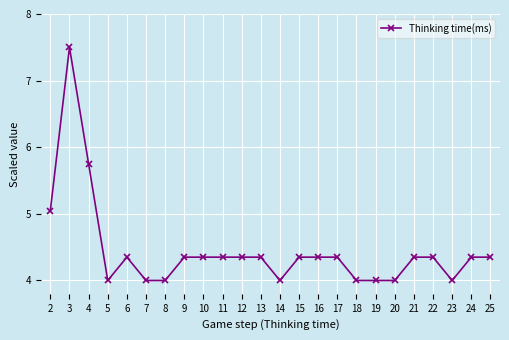

What is the value of the 4th point from the left?

4.0